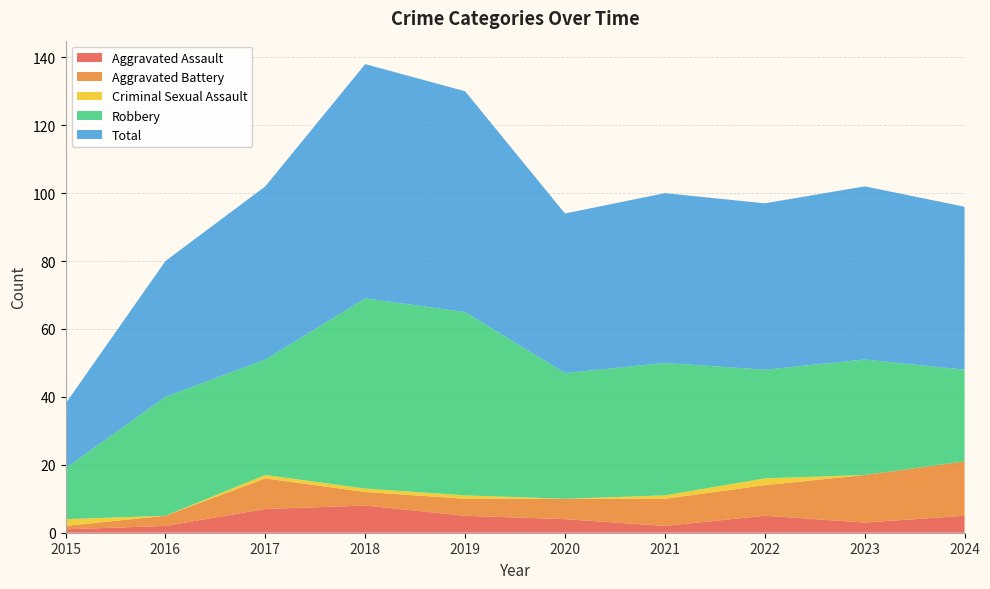

Reading left to right, list all the values displayed in this chart.

Aggravated Assault: 2015=1	2016=2	2017=7	2018=8	2019=5	2020=4	2021=2	2022=5	2023=3	2024=5
Aggravated Battery: 2015=1	2016=3	2017=9	2018=4	2019=5	2020=6	2021=8	2022=9	2023=14	2024=16
Criminal Sexual Assault: 2015=2	2016=0	2017=1	2018=1	2019=1	2020=0	2021=1	2022=2	2023=0	2024=0
Robbery: 2015=15	2016=35	2017=34	2018=56	2019=54	2020=37	2021=39	2022=32	2023=34	2024=27
Total: 2015=19	2016=40	2017=51	2018=69	2019=65	2020=47	2021=50	2022=49	2023=51	2024=48